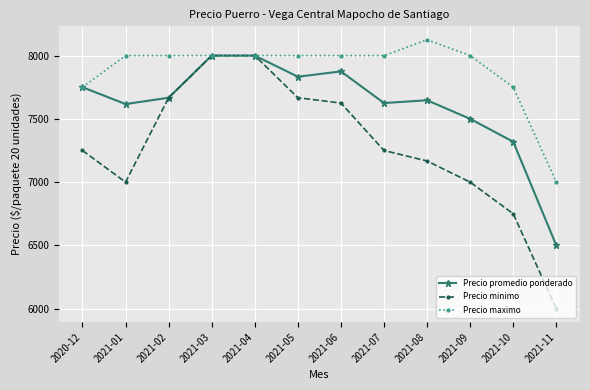

What is the total value across all series at 2021-05?

23500